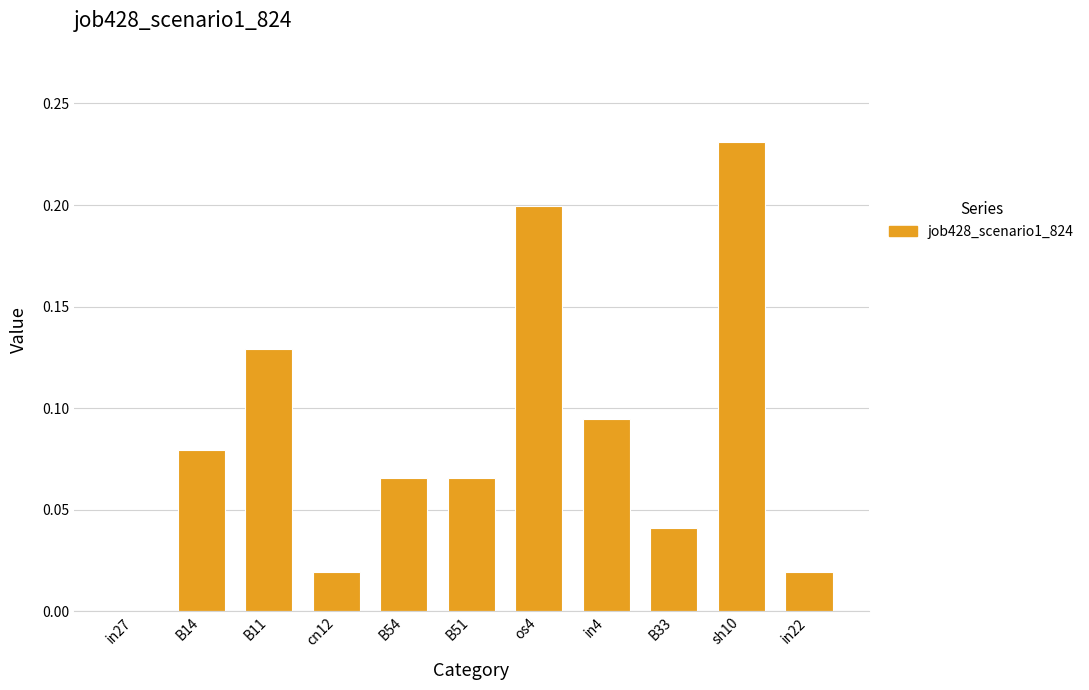

How many data points are above 0?

10